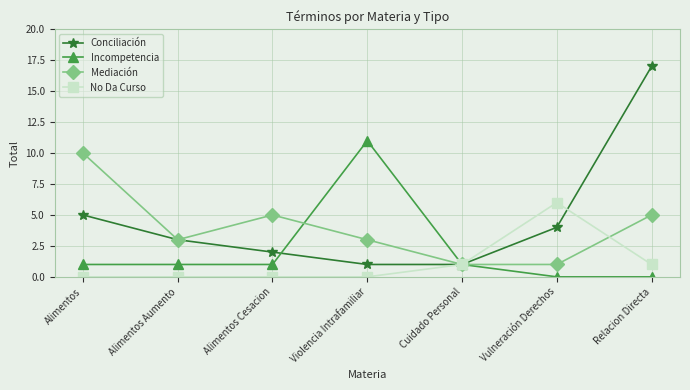

Rank the series by their maximum value, from highest to lowest.

Conciliación, Incompetencia, Mediación, No Da Curso